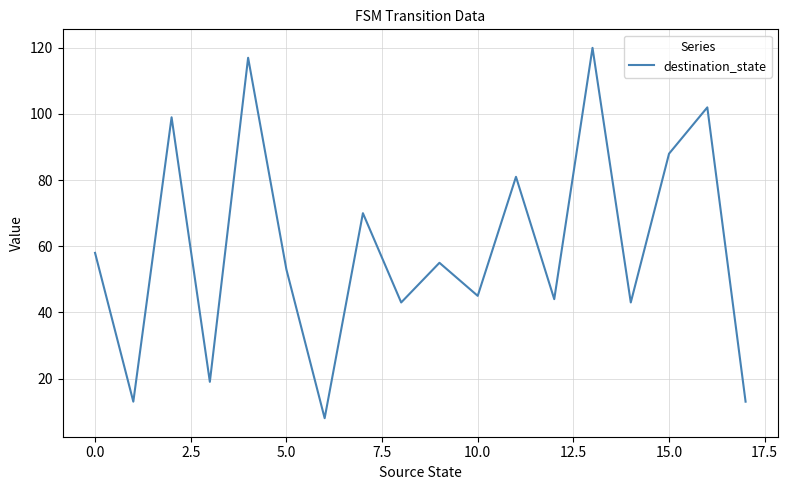

What is the minimum value shown in the chart?

8